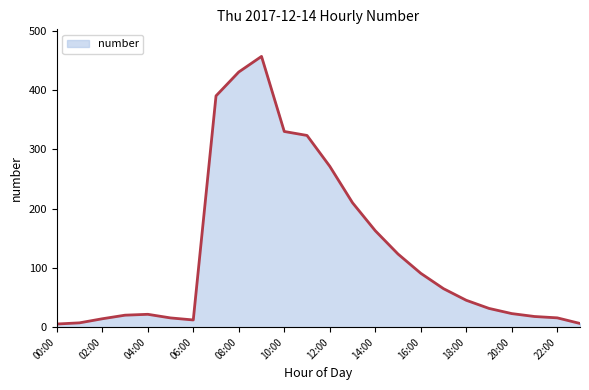

What is the sum of all values?

3090.9